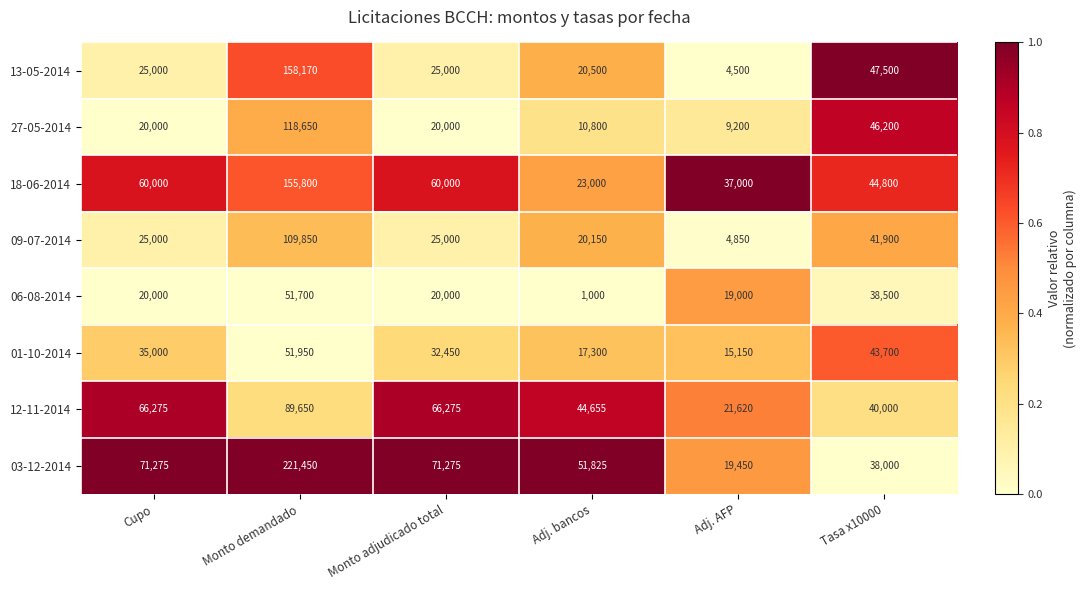

Read the 01-10-2014 value at Adj. bancos, to the nearest 50.

17300